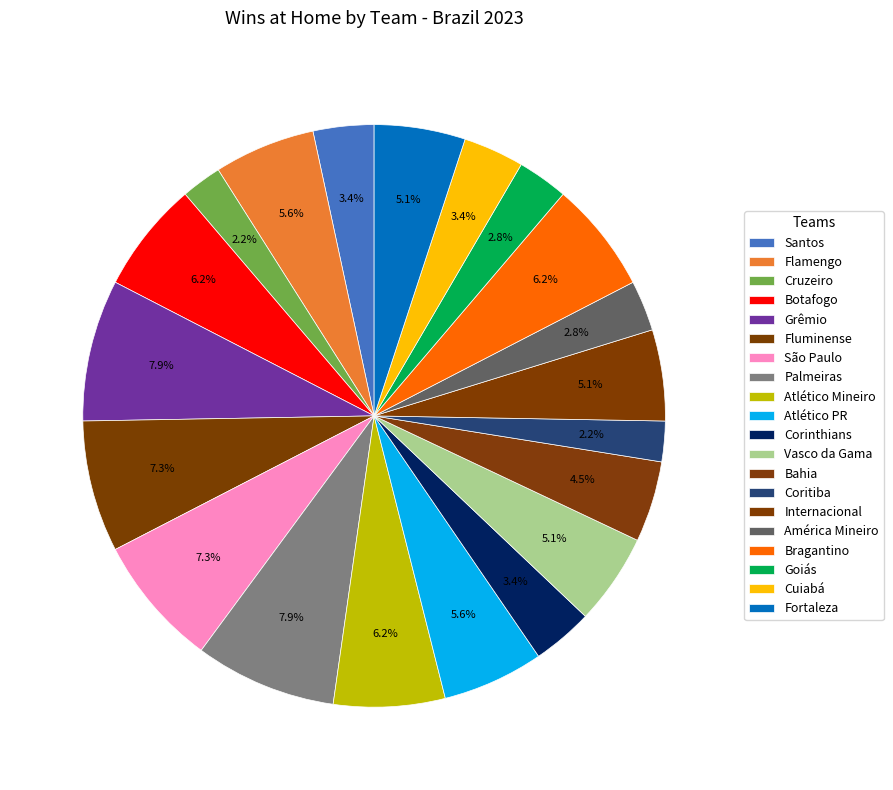

To the nearest percent, what is the difference between the largest and smallest slice percentages?

6%